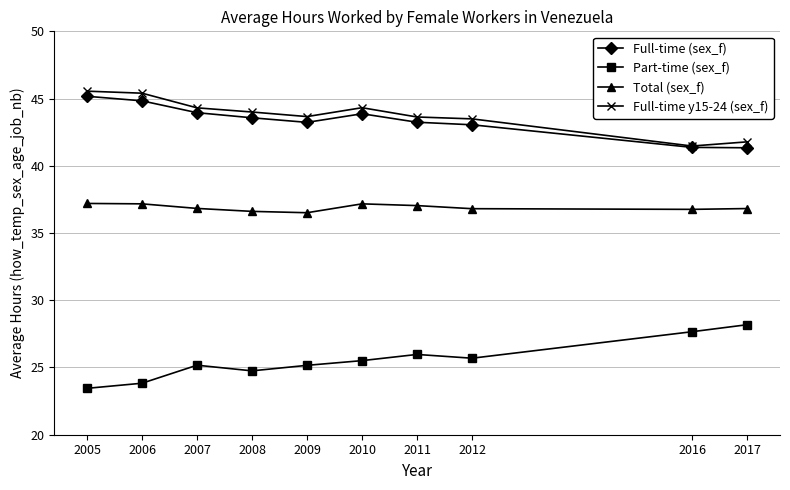

How many values in the Full-time y15-24 (sex_f) series are below 44?

5